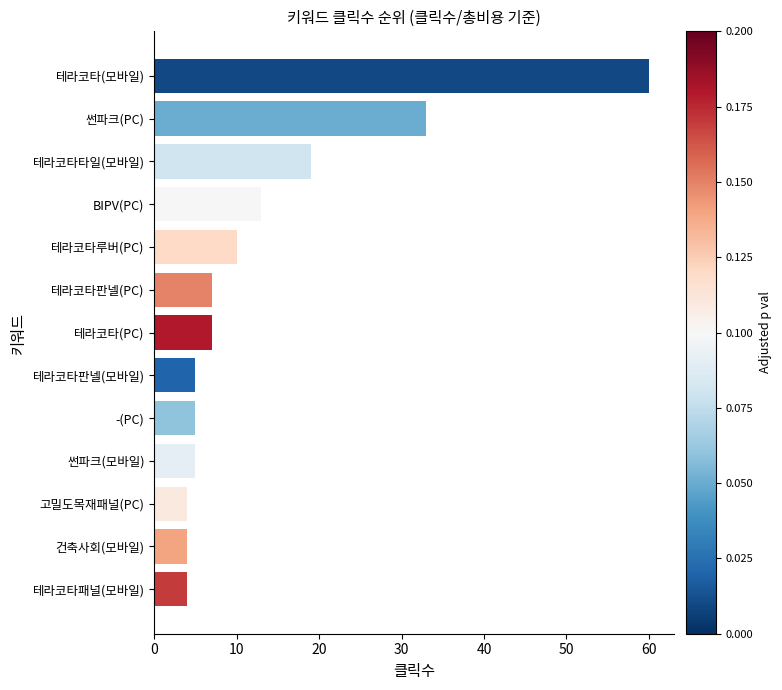

What is the minimum value shown in the chart?

4